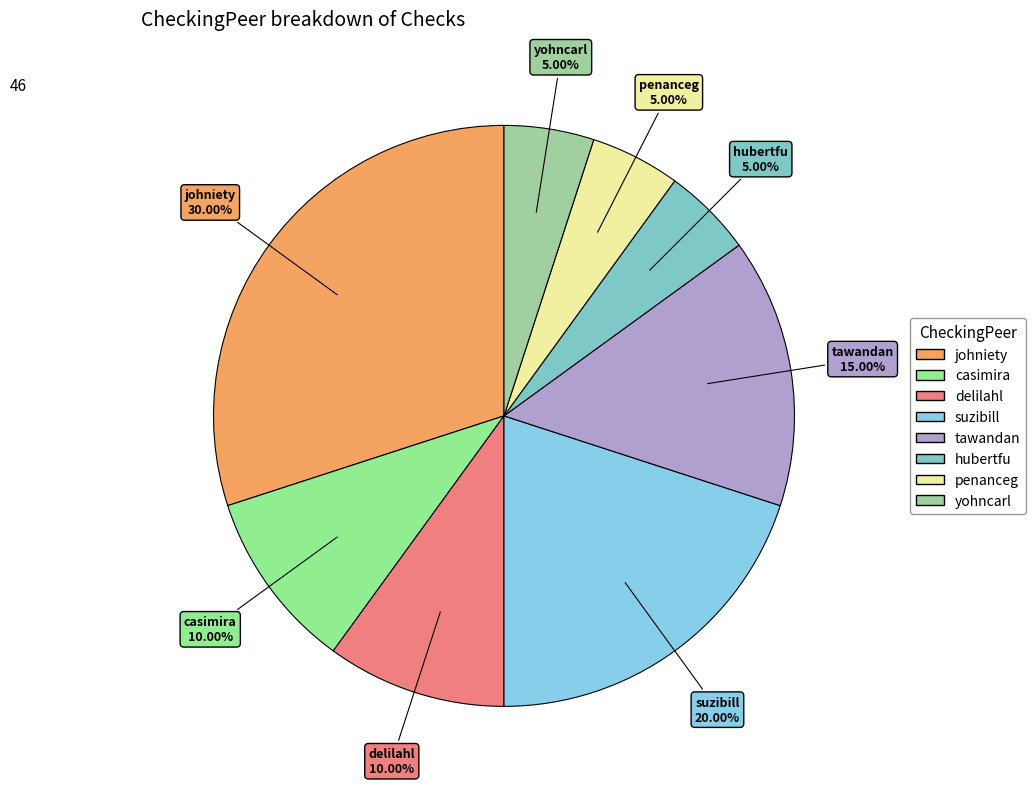

Which slice is the largest?

johniety